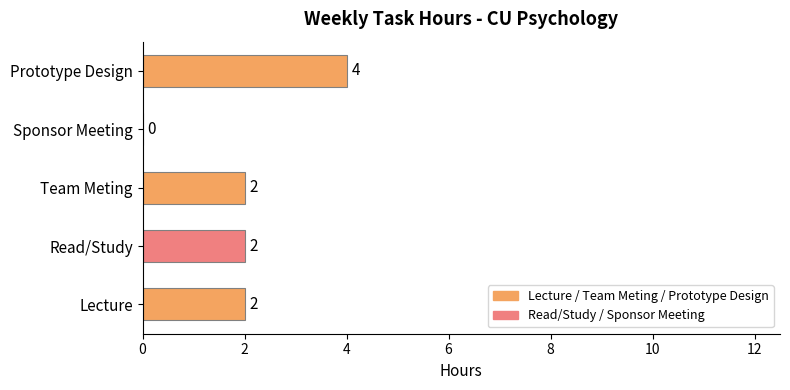

What is the ratio of the value at Prototype Design to the value at Lecture?

2.0